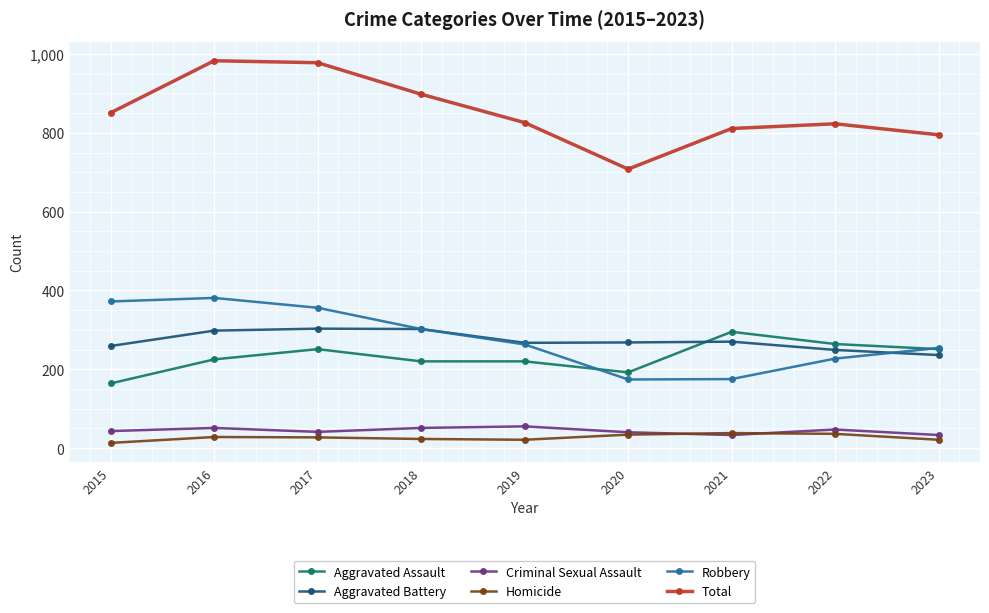

Where is the first local maximum for Aggravated Assault?

2017